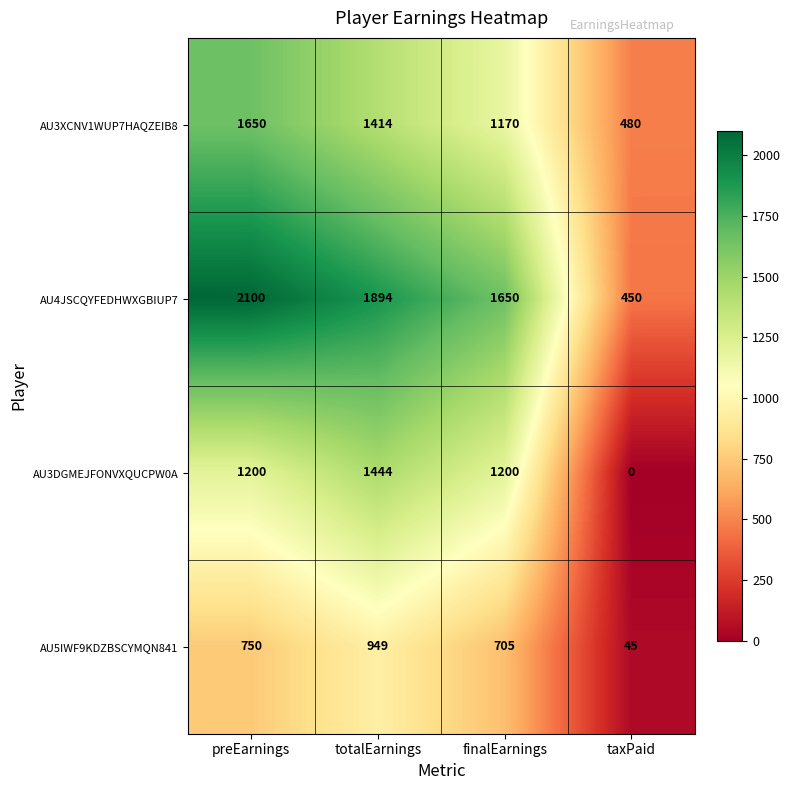

What is the total value across all series at preEarnings?

5700